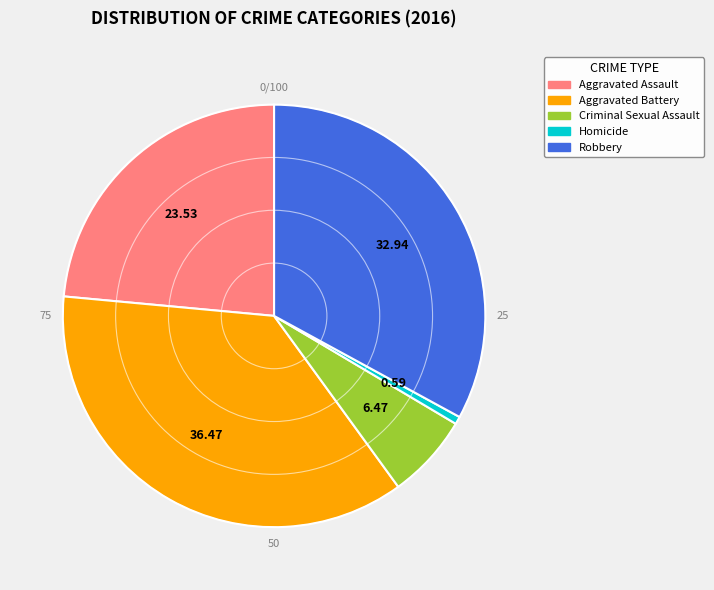

Does any single category account for the majority?

No